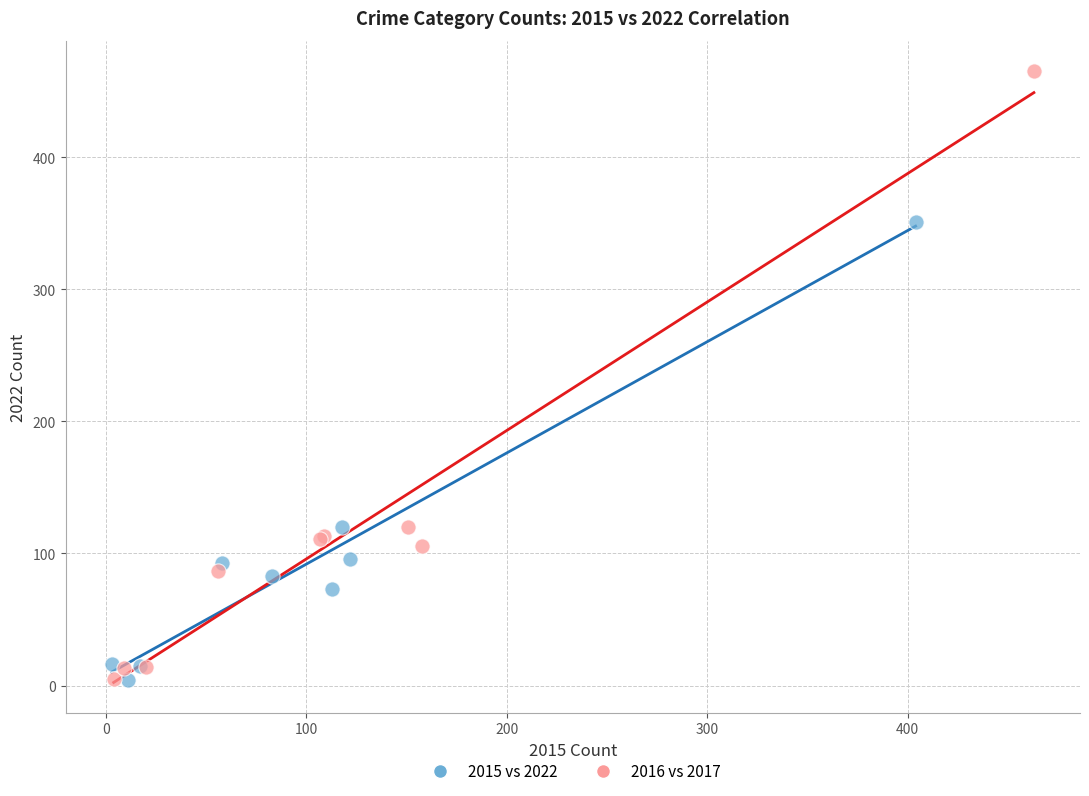

Which series has the widest spread of Y values?

2016 vs 2017